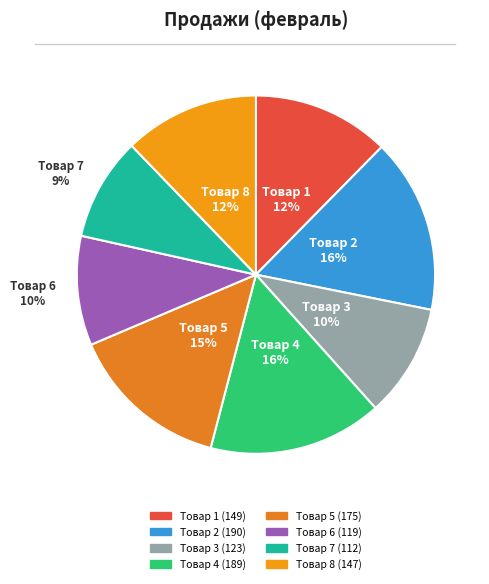

Which category has the smallest portion of the pie?

Товар 7